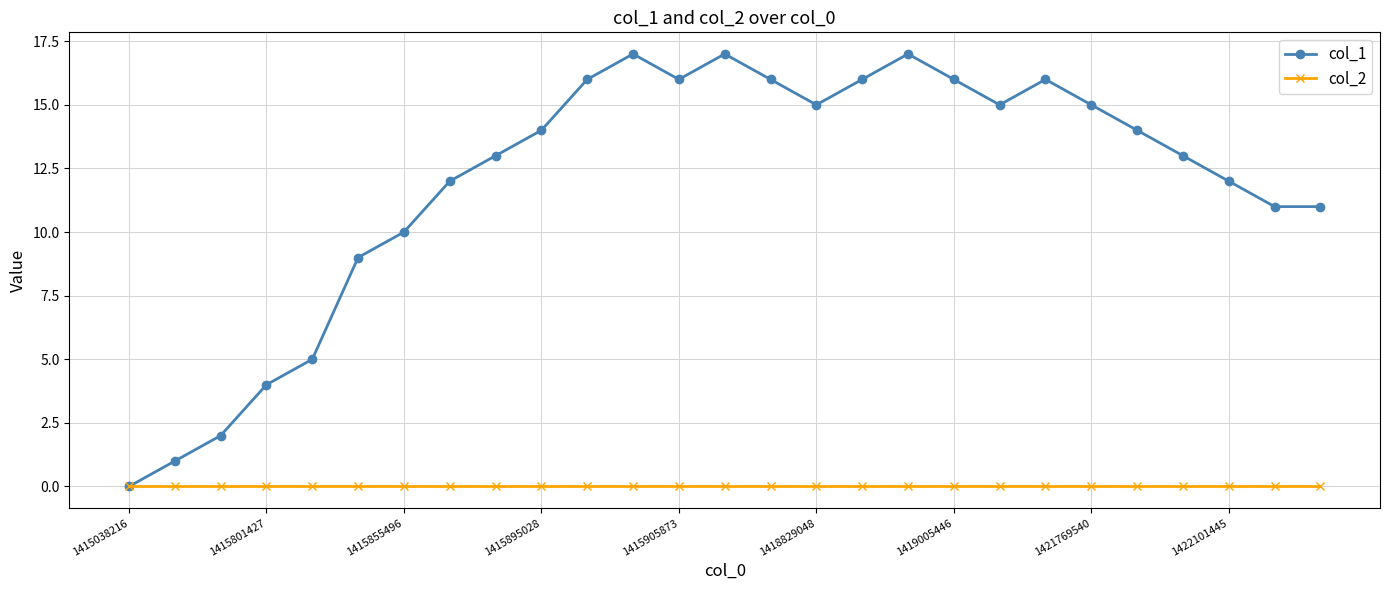

Rank the series by their maximum value, from lowest to highest.

col_2, col_1